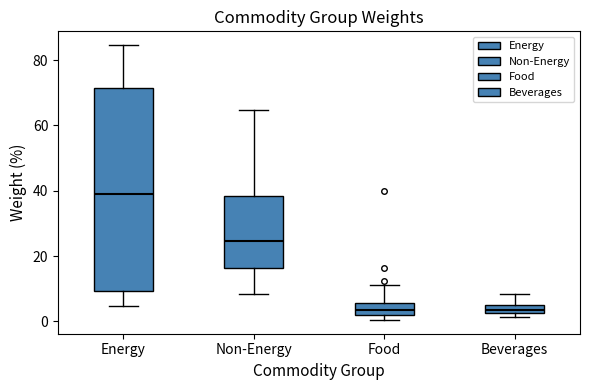

Which box is the tallest, from its lower edge to its upper edge?

Energy